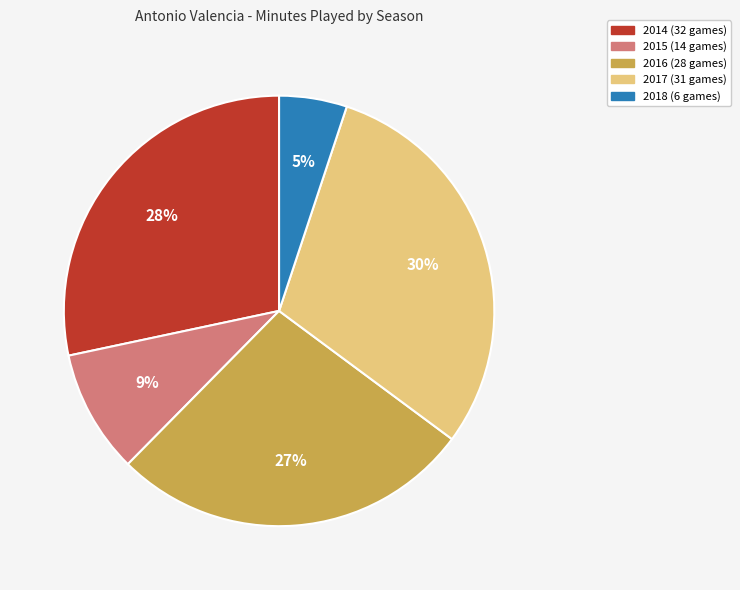

What is the largest slice in the pie chart?

2017 (31 games)